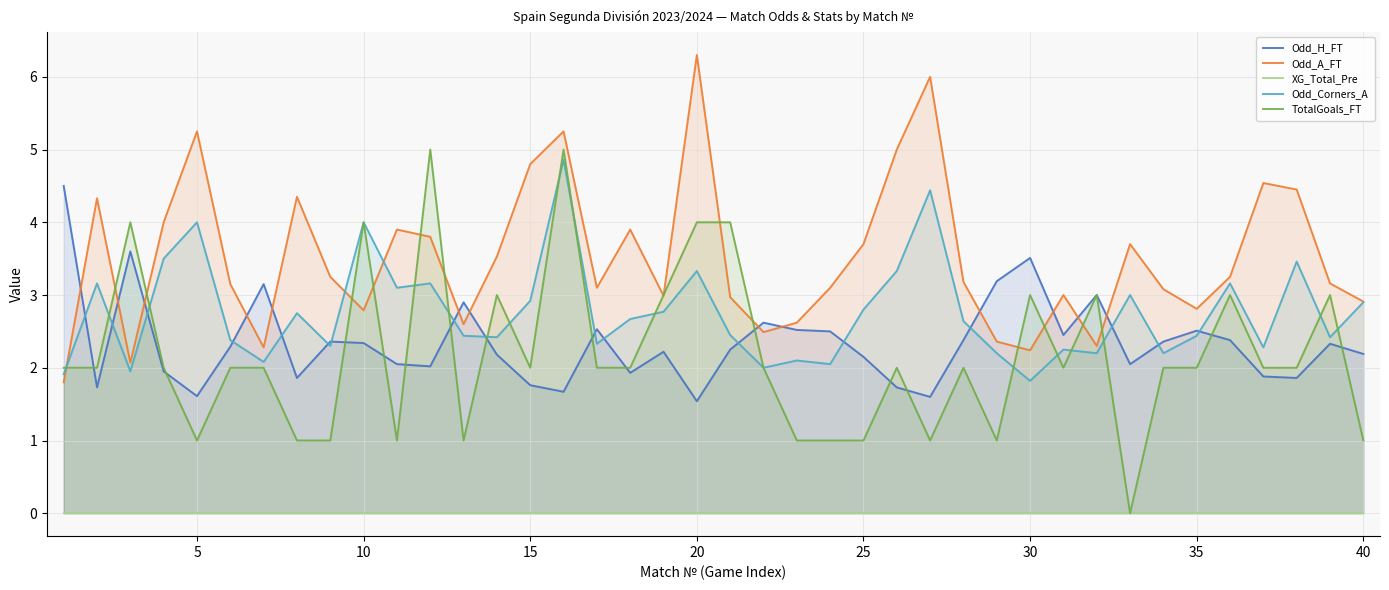

What is the maximum value for Odd_Corners_A?

4.9